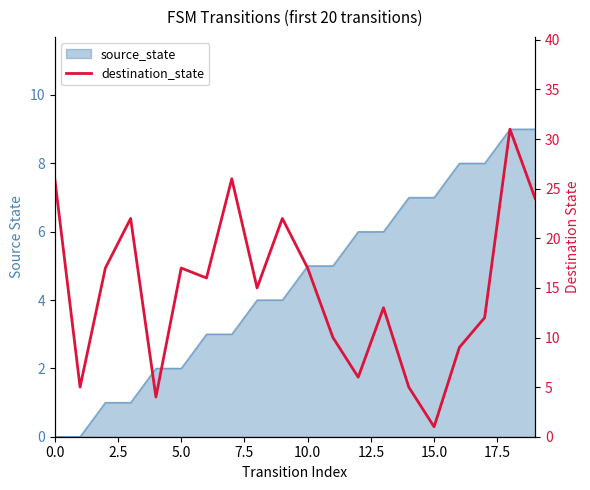

At which category does the chart reach its minimum across all series?

15